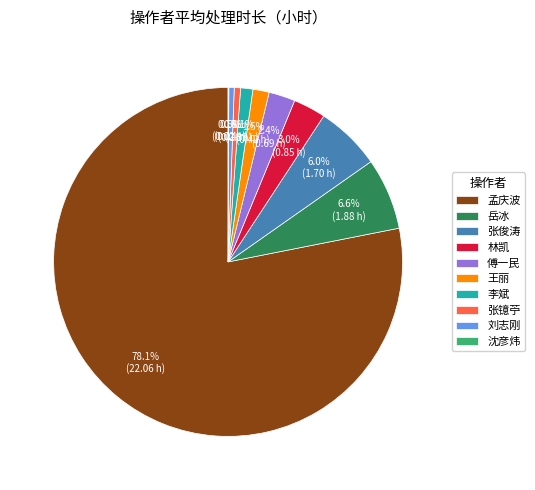

How much of the chart is everything except 王丽?

98.5%